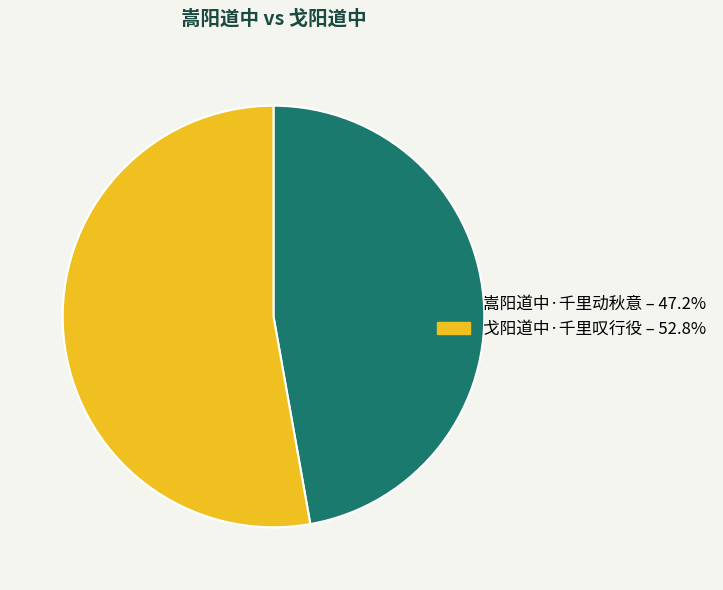

What is the smallest slice in the pie chart?

嵩阳道中·千里动秋意